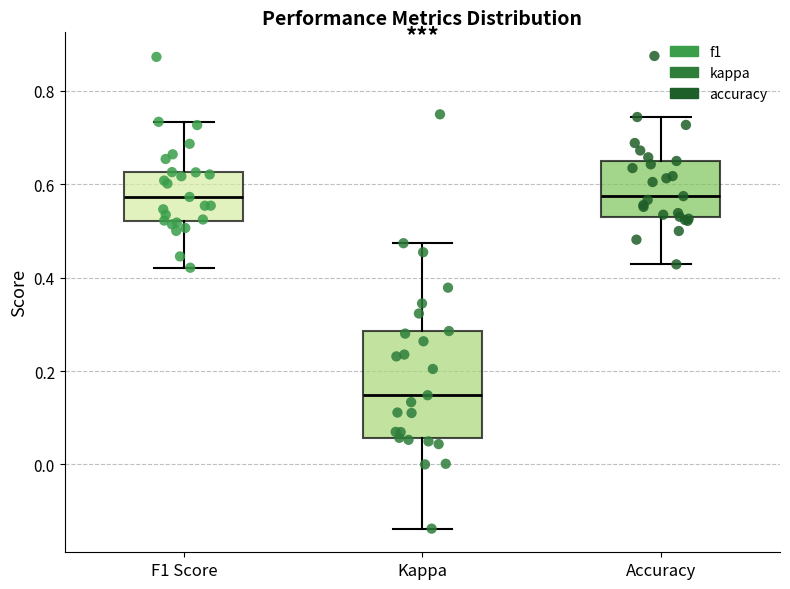

Where does the lower whisker of the box for F1 Score end on the y-axis? The values are not printed on the chart, so give them approximately, as read against the axis.

0.42